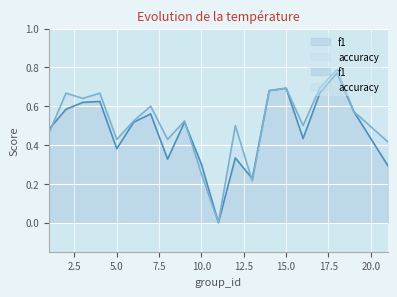

Between which two adjacent categories do accuracy and f1 first intersect?

1 and 2